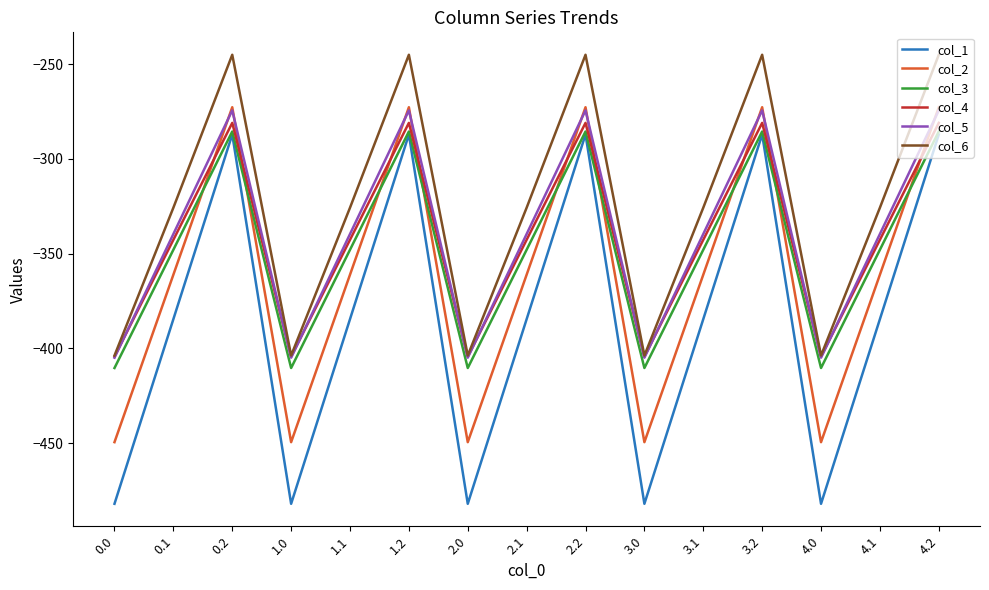

What is the average value of the col_1 series?

-384.6